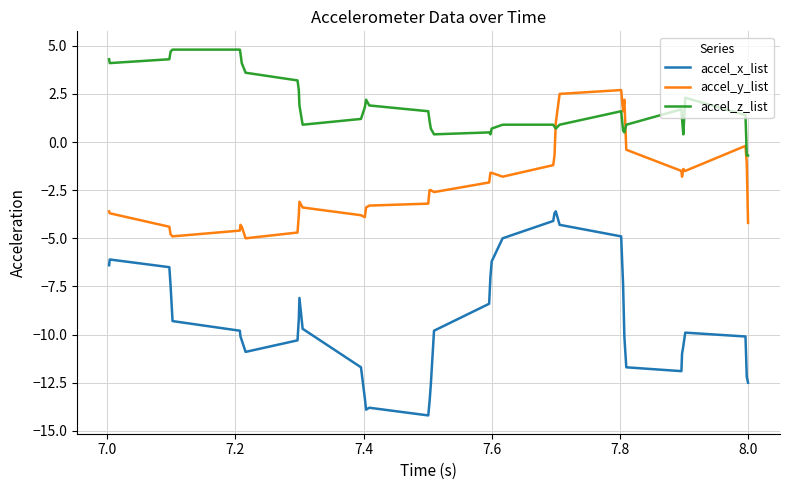

True or false: accel_z_list and accel_x_list intersect in this chart.

False